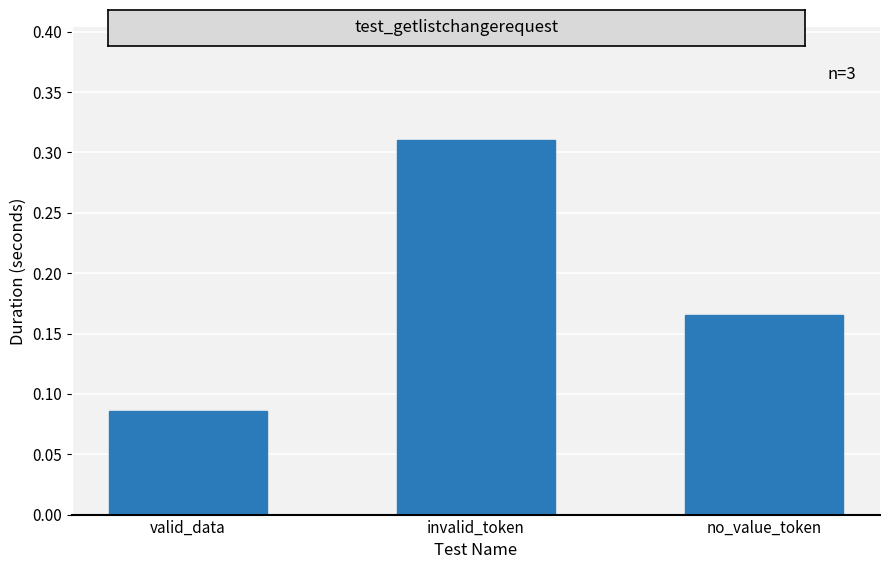

What is the change in value from invalid_token to no_value_token?

-0.1